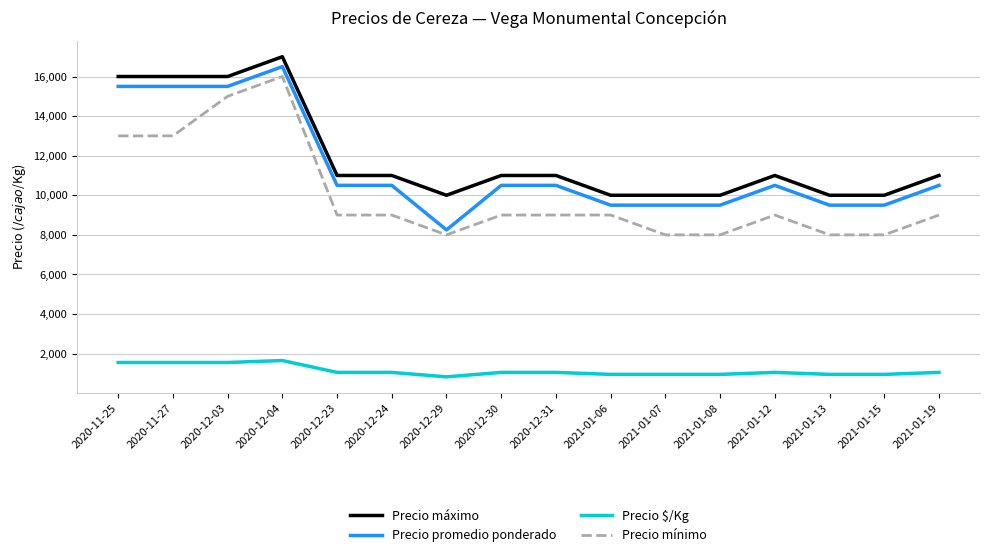

Which category has the highest value in the Precio mínimo series?

2020-12-04